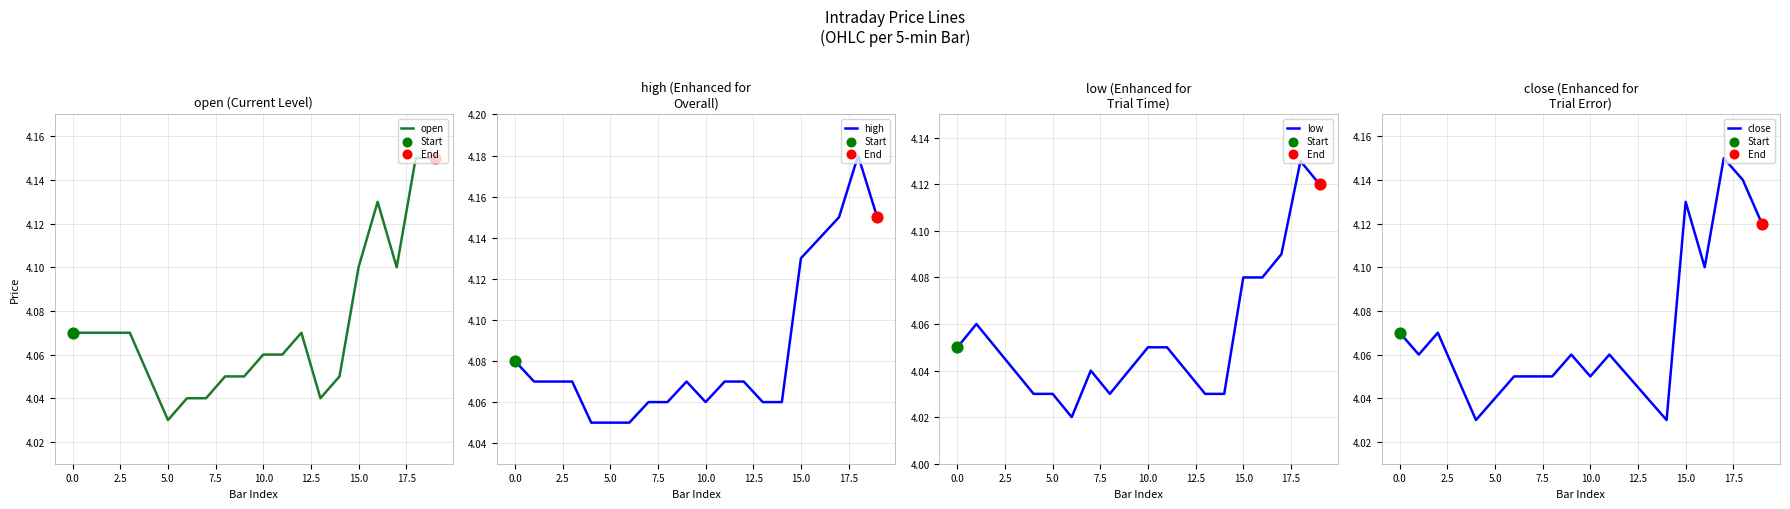

Which series has the largest total across all categories?

high